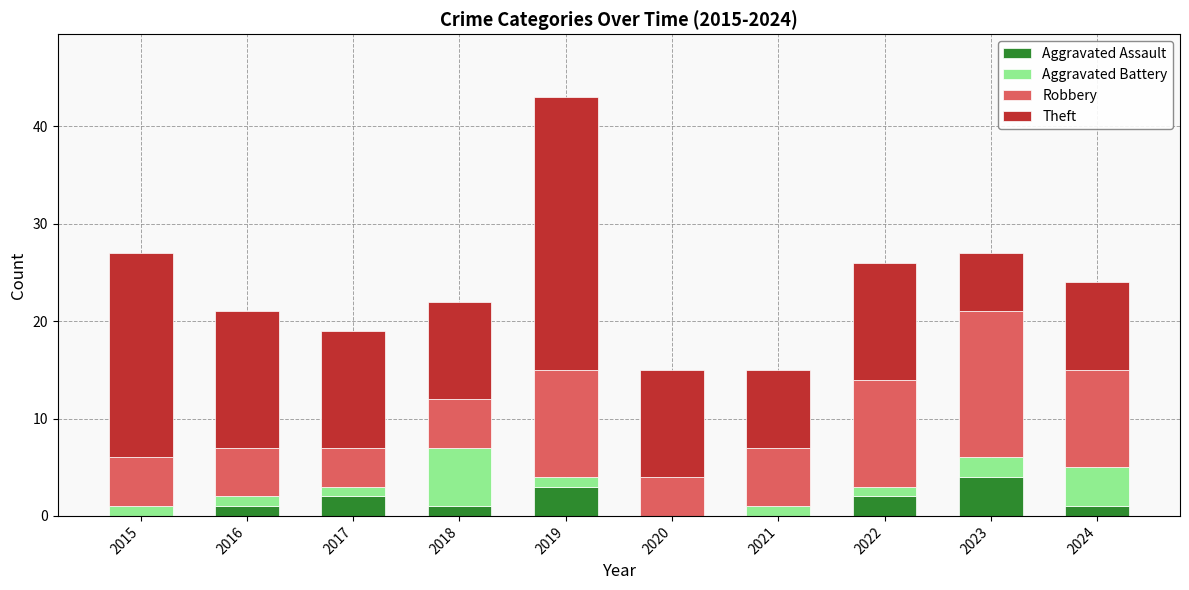

What is the total value across all series at 2022?

26